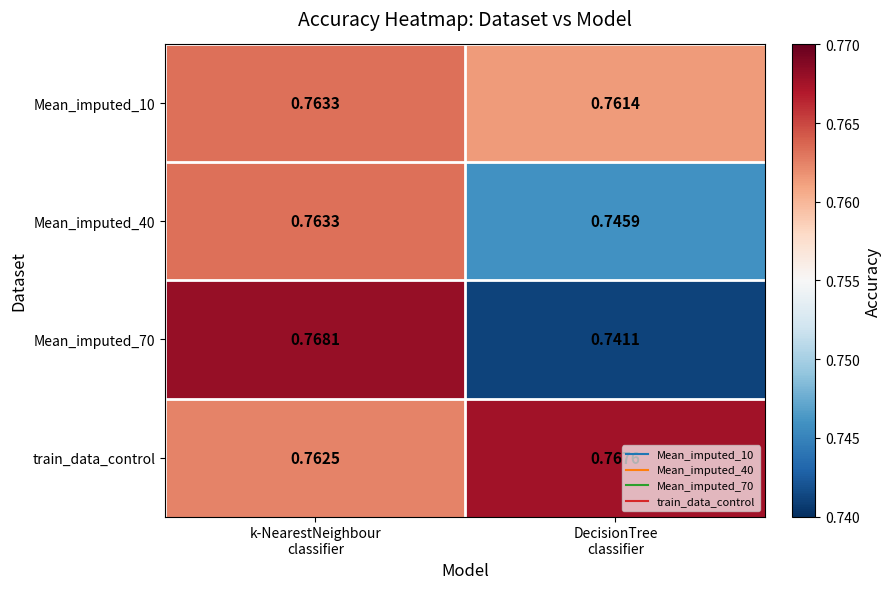

Which series has the largest total across all categories?

train_data_control